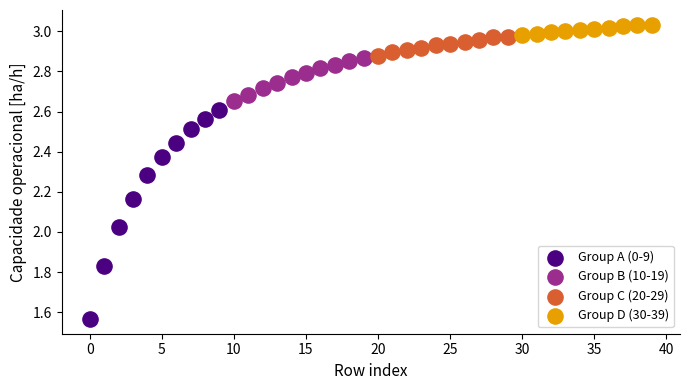

Which series contains the lowest Y value?

Group A (0-9)